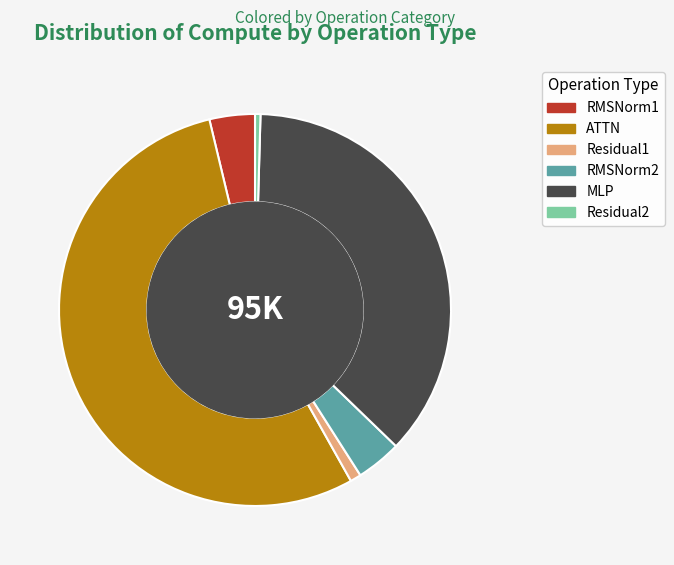

Do Residual1 and Residual2 together represent more than half of the pie?

No